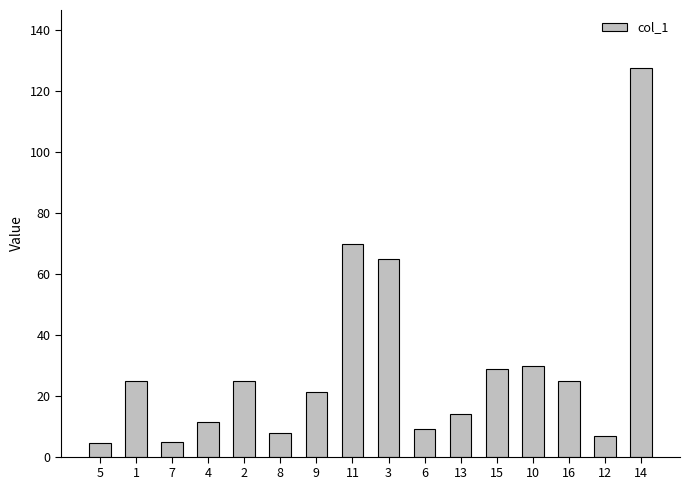

What is the change in value from 1 to 10?

+4.7